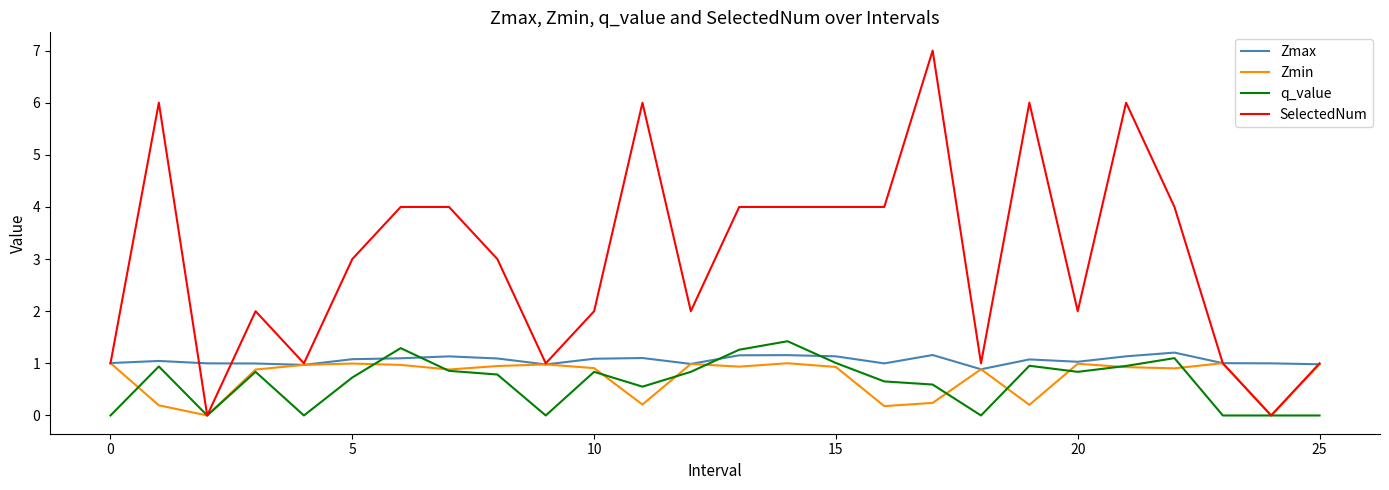

Which series has the largest total across all categories?

SelectedNum